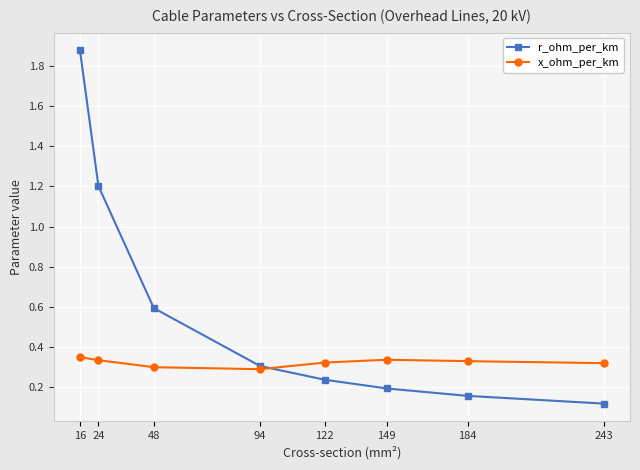

What is the value of the r_ohm_per_km point at the 2nd from the left?

1.2